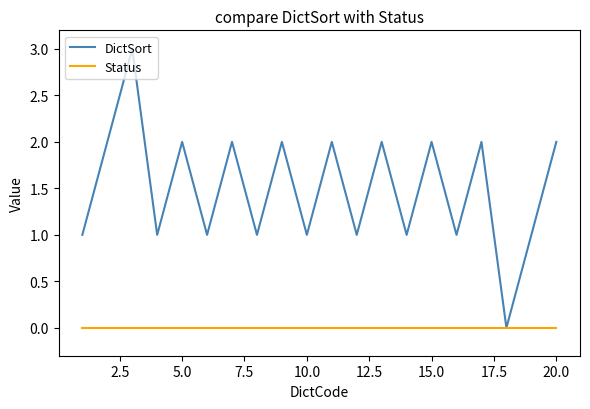

Which series has the largest total across all categories?

DictSort